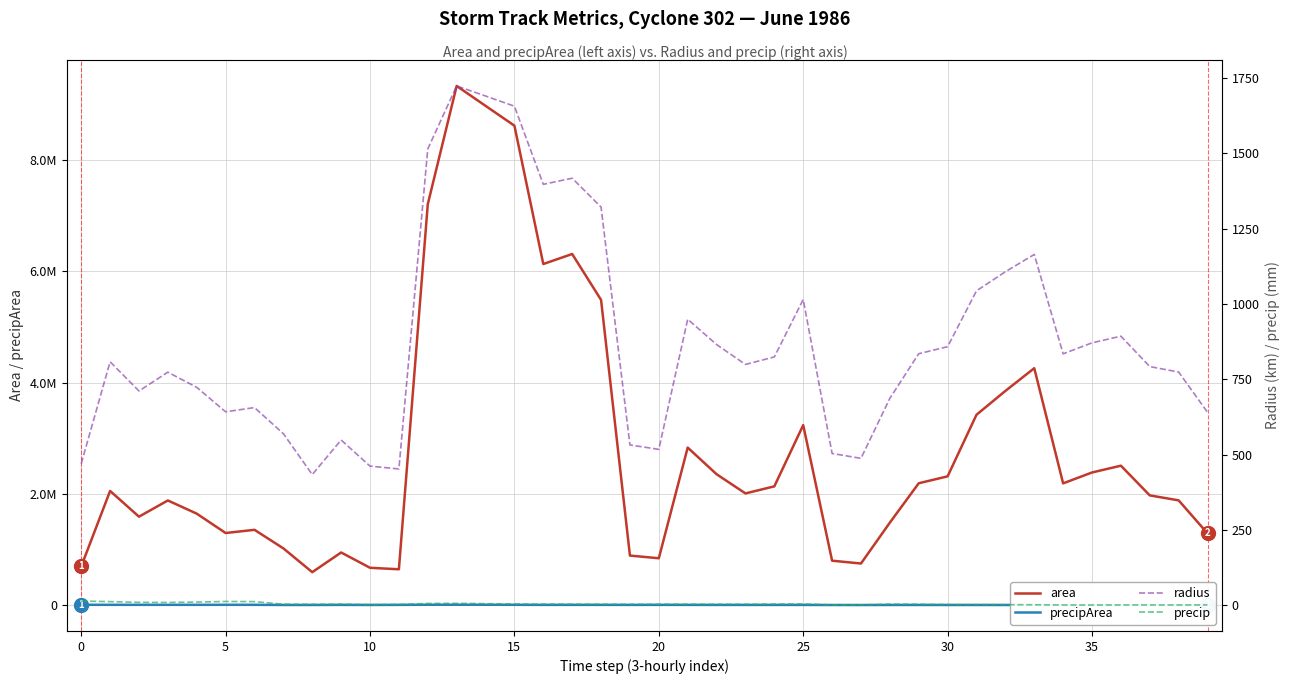

At how many categories does at least one series exceed 1784859?

24